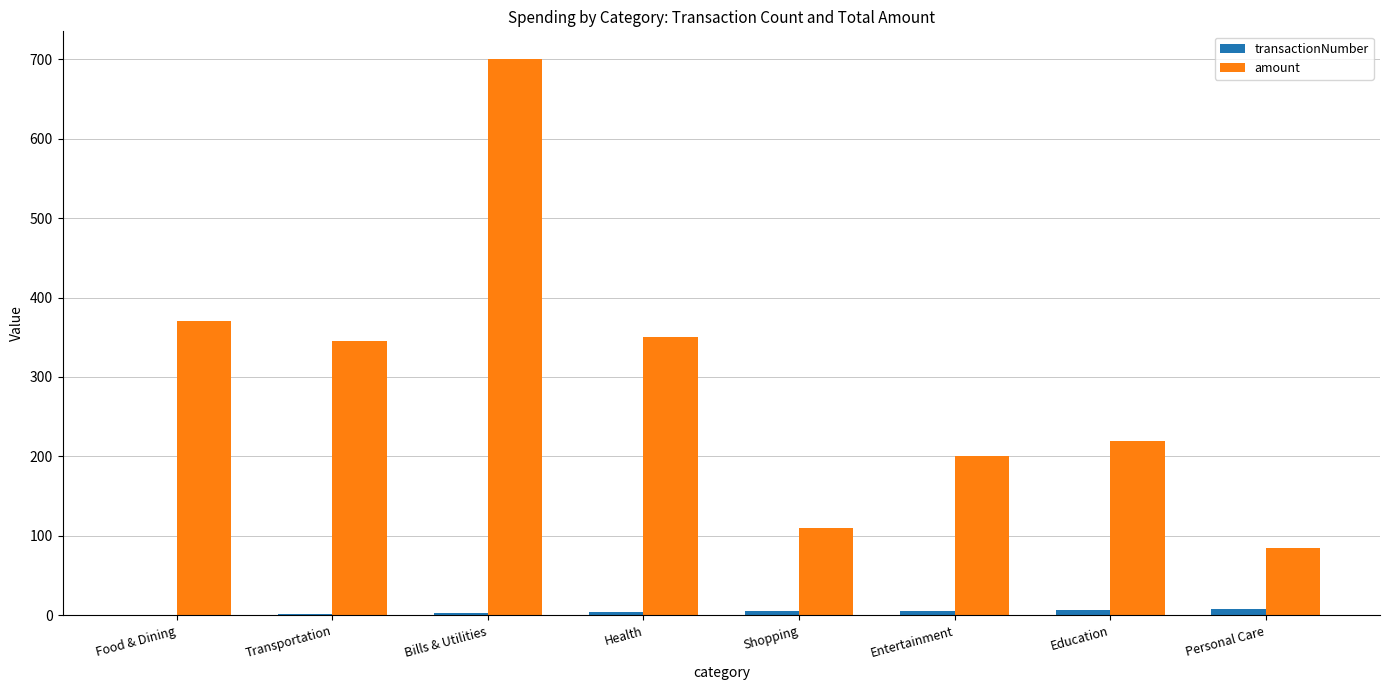

How many groups of bars are there?

8